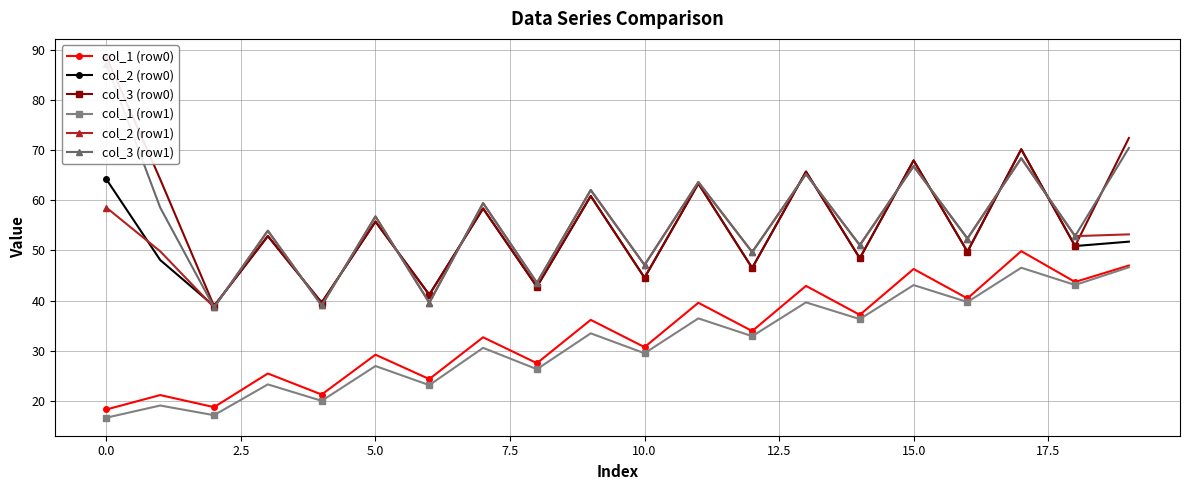

What is the maximum value for col_2 (row0)?

70.2